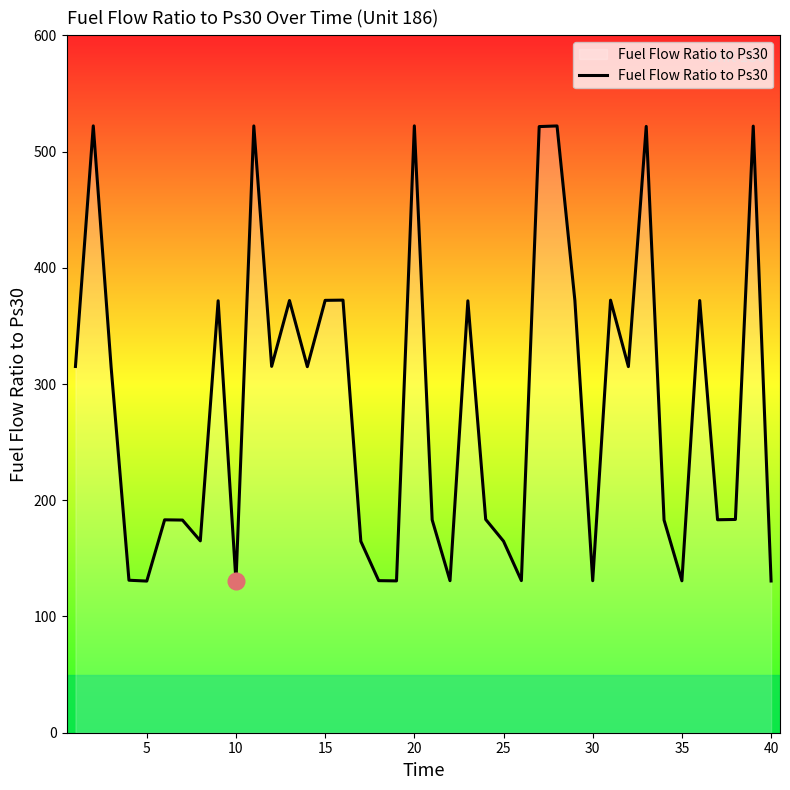

What is the smallest value displayed?

130.2